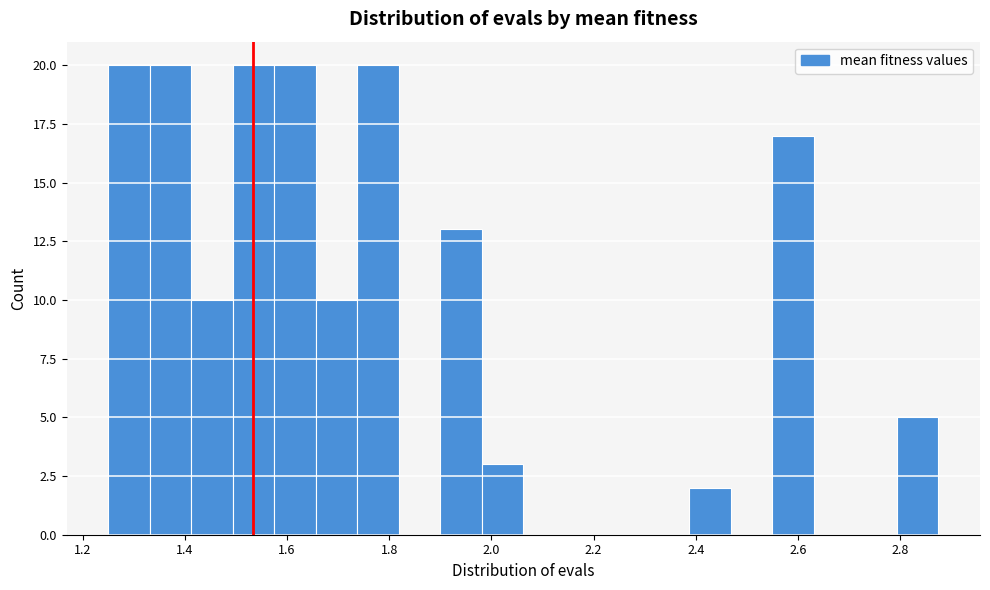

Reading left to right, transcribe this chart: for each bar, give the range it covers on the x-axis and its height. Neither the bar edges nor the heights are printed on the chart, so give them approximately, as read against the axes.

1.26 to 1.34: 20
1.34 to 1.42: 20
1.42 to 1.50: 10
1.50 to 1.58: 20
1.58 to 1.66: 20
1.66 to 1.74: 10
1.74 to 1.82: 20
1.82 to 1.90: 0
1.90 to 1.98: 13
1.98 to 2.06: 3
2.06 to 2.14: 0
2.14 to 2.22: 0
2.22 to 2.30: 0
2.30 to 2.38: 0
2.38 to 2.46: 2
2.46 to 2.54: 0
2.54 to 2.64: 17
2.64 to 2.72: 0
2.72 to 2.80: 0
2.80 to 2.88: 5